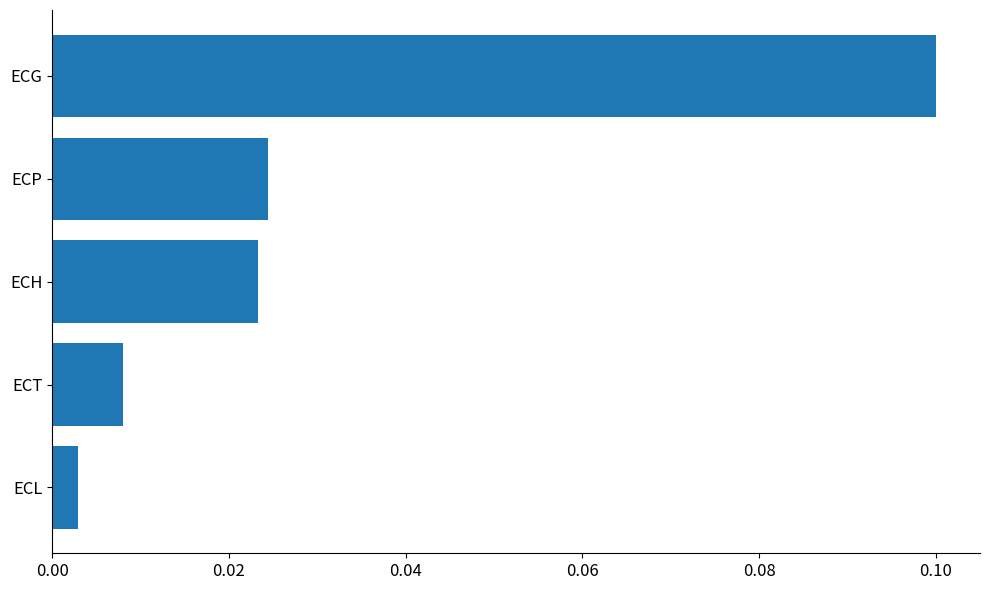

What is the sum of all values?

0.2